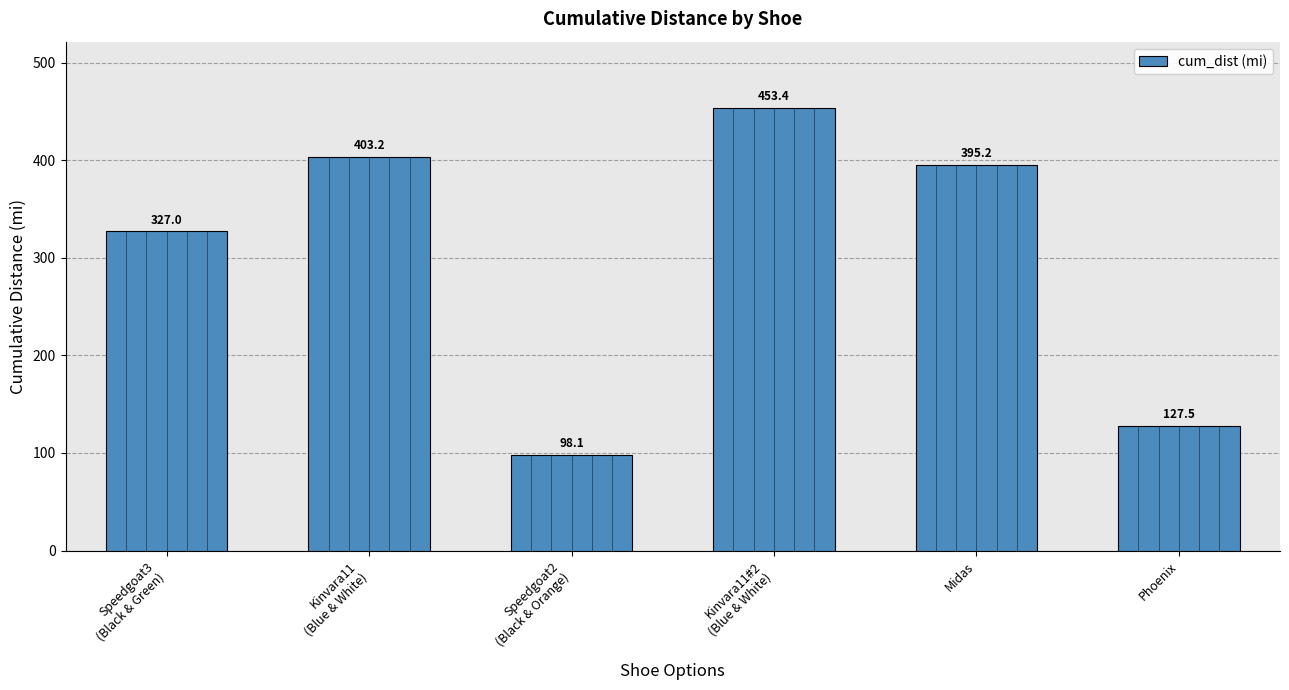

What is the difference between the maximum and minimum values?

355.3